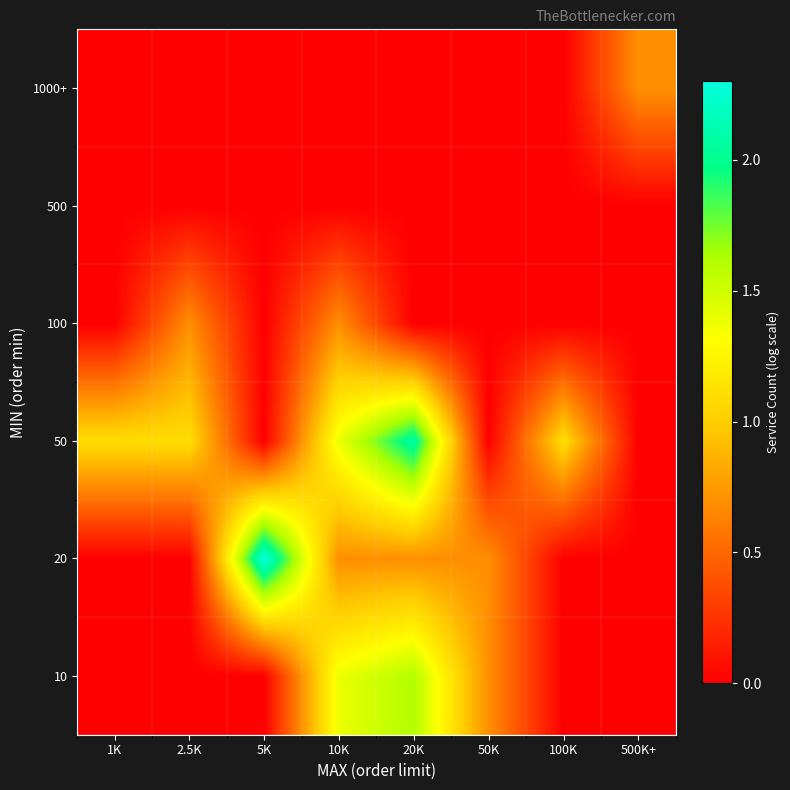

Reading left to right, what are all the values shown in this chart?

10: 1K=0.0	2.5K=0.0	5K=0.0	10K=1.4	20K=1.6	50K=0.7	100K=0.0	500K+=0.0
20: 1K=0.0	2.5K=0.0	5K=2.3	10K=0.7	20K=0.7	50K=0.7	100K=0.0	500K+=0.0
50: 1K=1.1	2.5K=1.1	5K=0.0	10K=1.4	20K=2.1	50K=0.0	100K=1.1	500K+=0.0
100: 1K=0.0	2.5K=0.7	5K=0.0	10K=0.7	20K=0.0	50K=0.0	100K=0.0	500K+=0.0
500: 1K=0.0	2.5K=0.0	5K=0.0	10K=0.0	20K=0.0	50K=0.0	100K=0.0	500K+=0.0
1000+: 1K=0.0	2.5K=0.0	5K=0.0	10K=0.0	20K=0.0	50K=0.0	100K=0.0	500K+=0.7